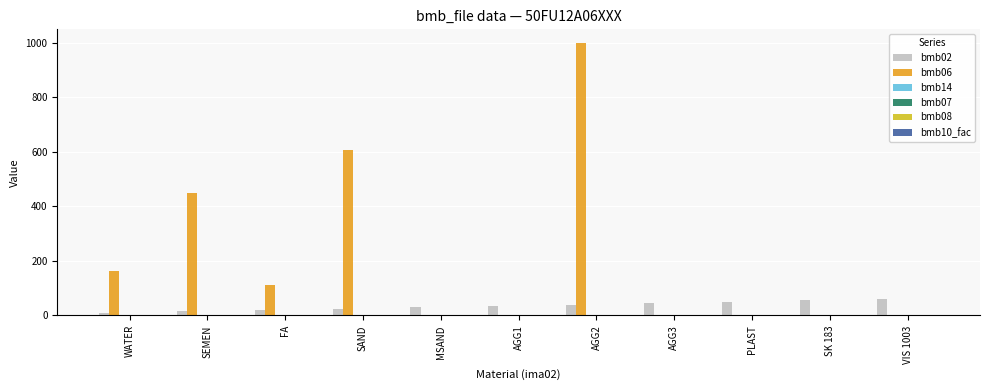

Are the bars grouped side by side (vs. stacked)?

Yes